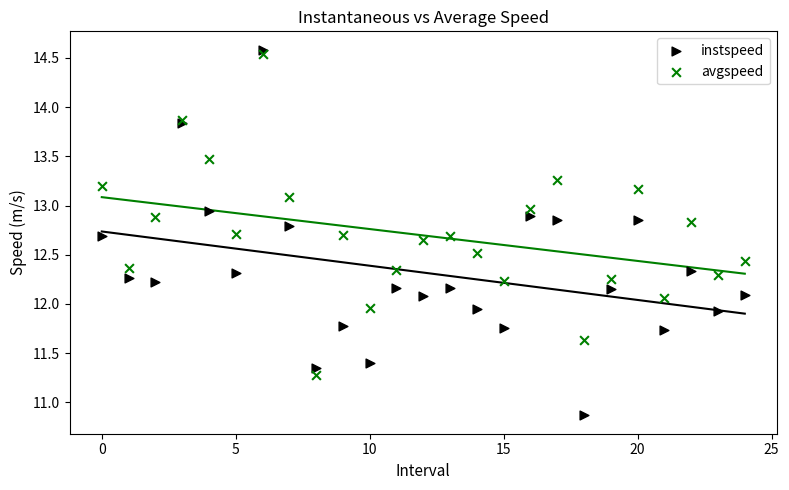

Which series has the widest spread of Y values?

instspeed